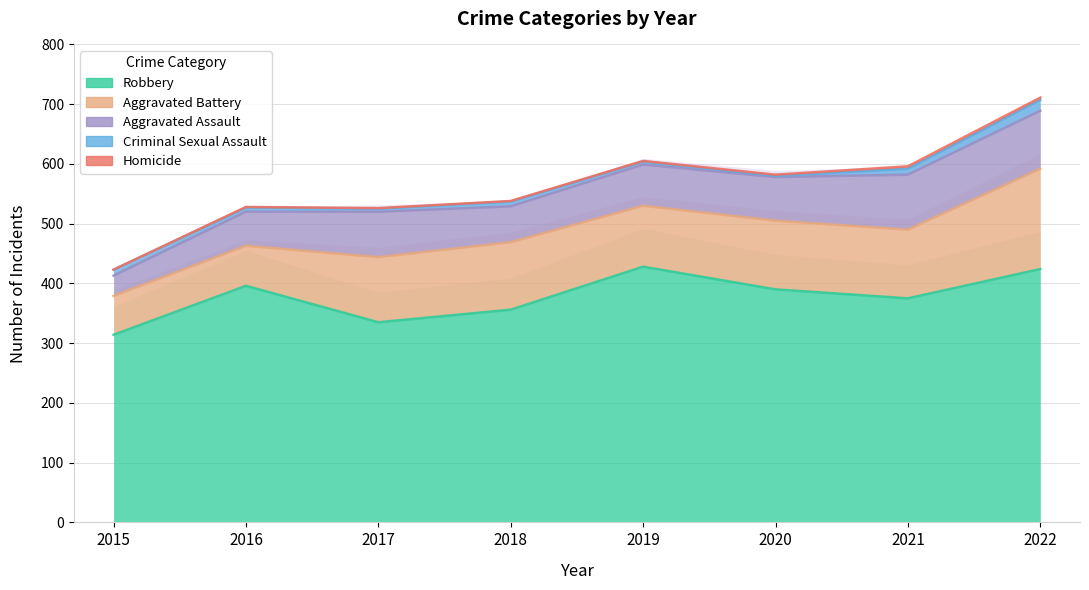

What is the difference between the highest and lowest values at 2021?

371